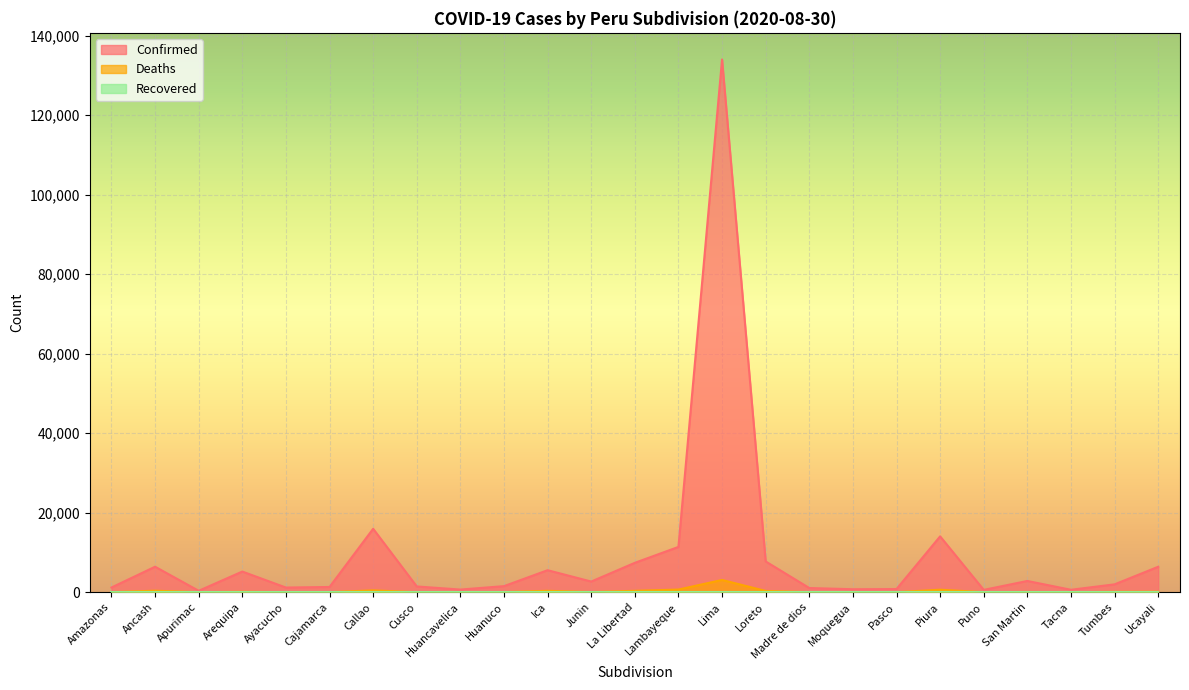

How many values in the Confirmed series exceed 1975?

12